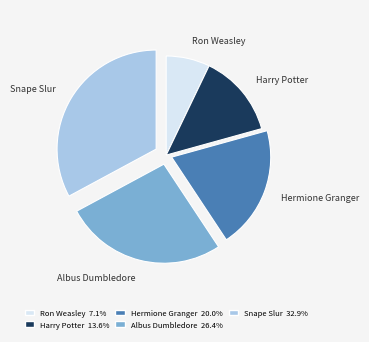

What is the largest slice in the pie chart?

Snape Slur